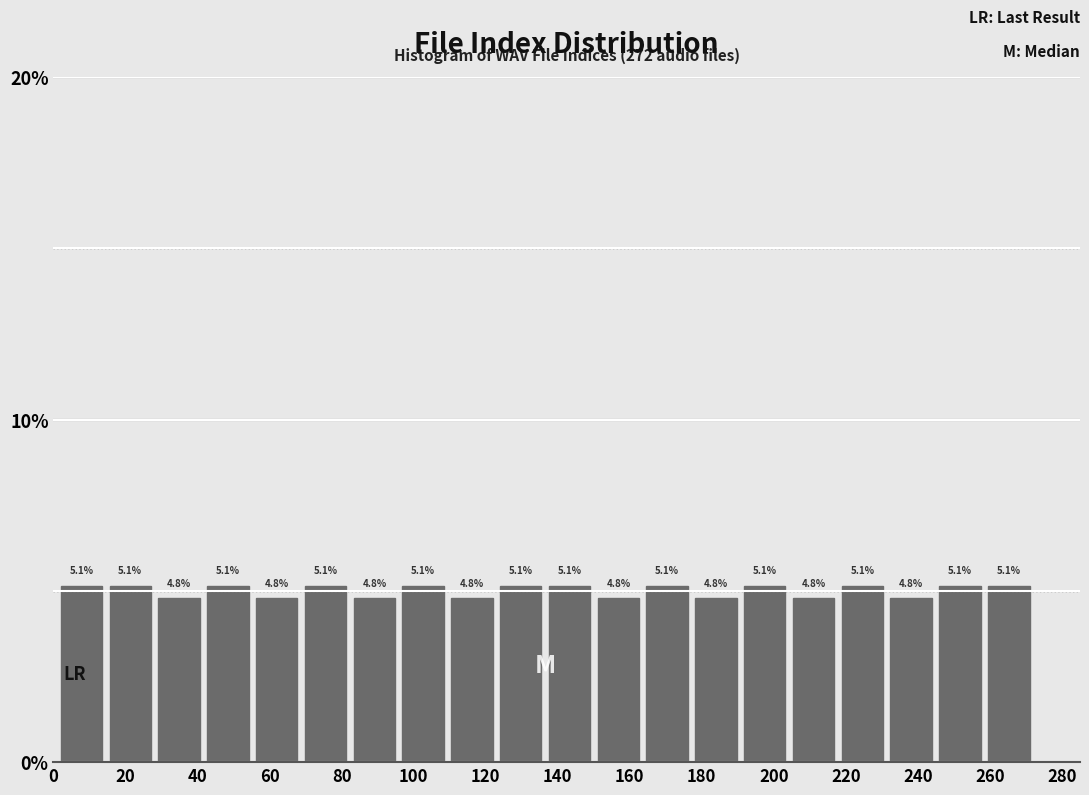

Reading left to right, list every bar in this chart as the range it spans on the x-axis followed by its height. The bar edges are not printed on the chart, so give them approximately, as read against the axis.

2 to 14: 5.1
14 to 28: 5.1
28 to 42: 4.8
42 to 56: 5.1
56 to 68: 4.8
68 to 82: 5.1
82 to 96: 4.8
96 to 110: 5.1
110 to 122: 4.8
122 to 136: 5.1
136 to 150: 5.1
150 to 164: 4.8
164 to 178: 5.1
178 to 190: 4.8
190 to 204: 5.1
204 to 218: 4.8
218 to 232: 5.1
232 to 244: 4.8
244 to 258: 5.1
258 to 272: 5.1